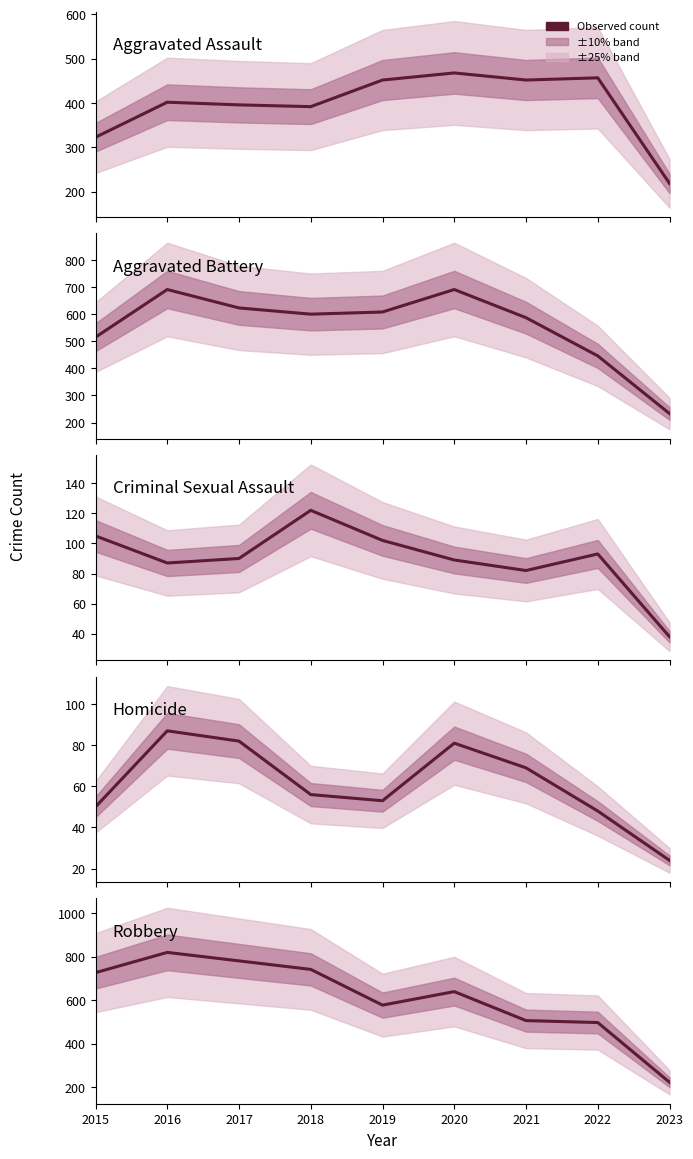

What is the approximate value of Homicide at 2018, to the nearest 5?

55